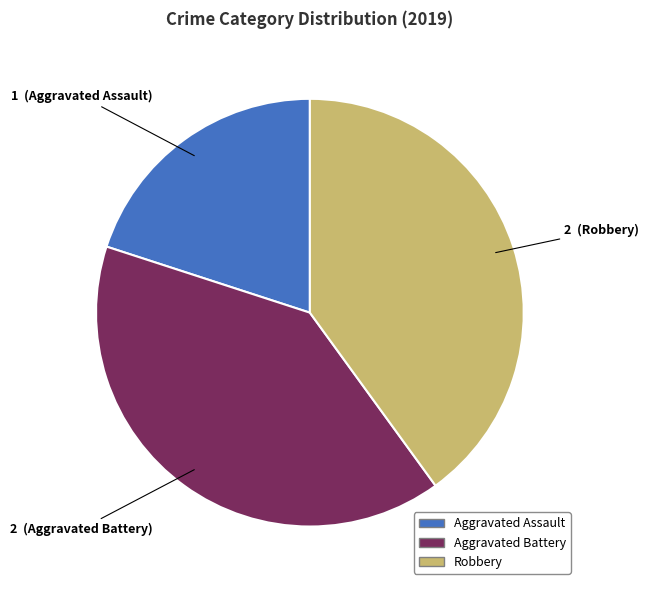

Do Aggravated Assault and Aggravated Battery together represent more than half of the pie?

Yes